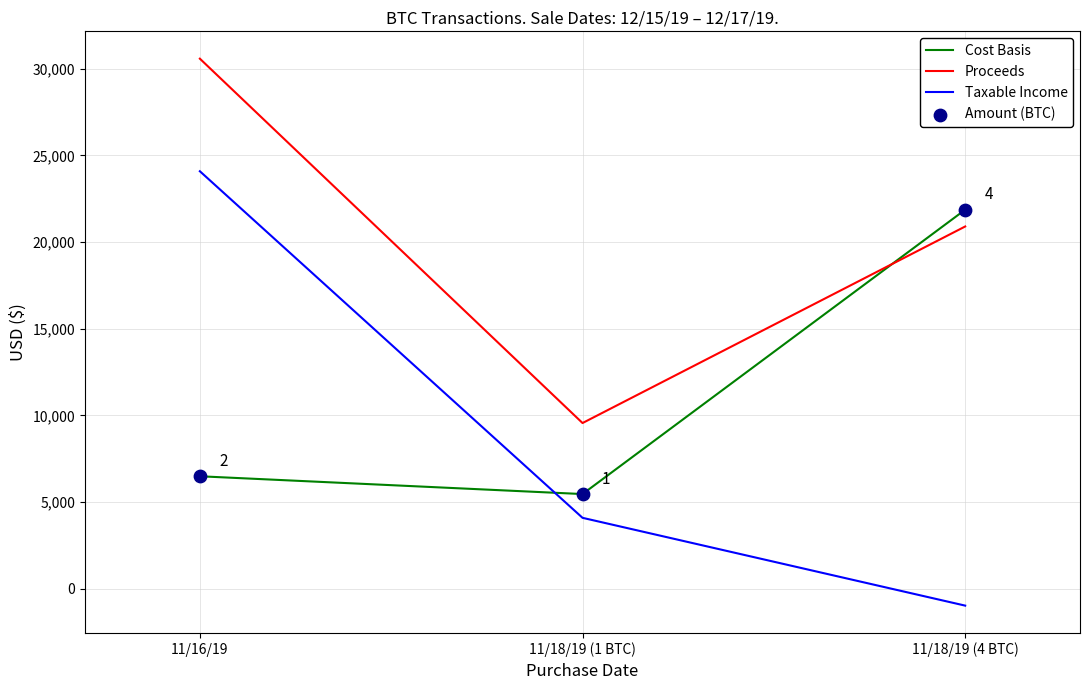

What is the greatest value displayed?

30584